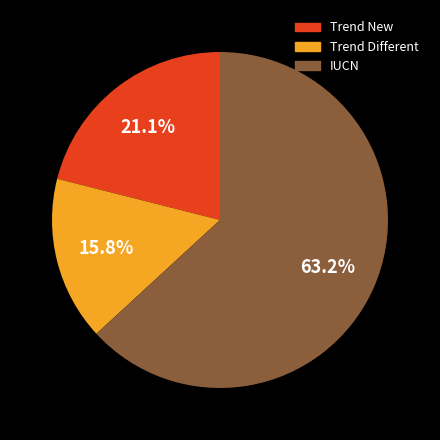

Does Trend Different account for over 50% of the chart?

No